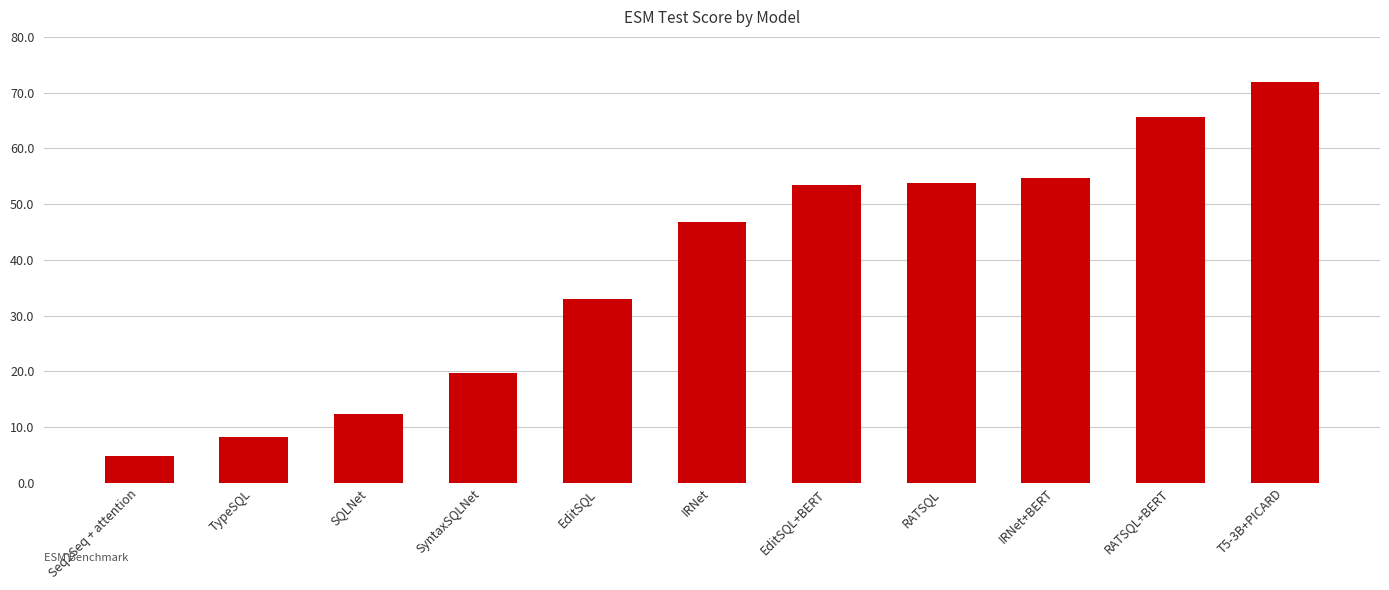

What position from the left is TypeSQL?

2